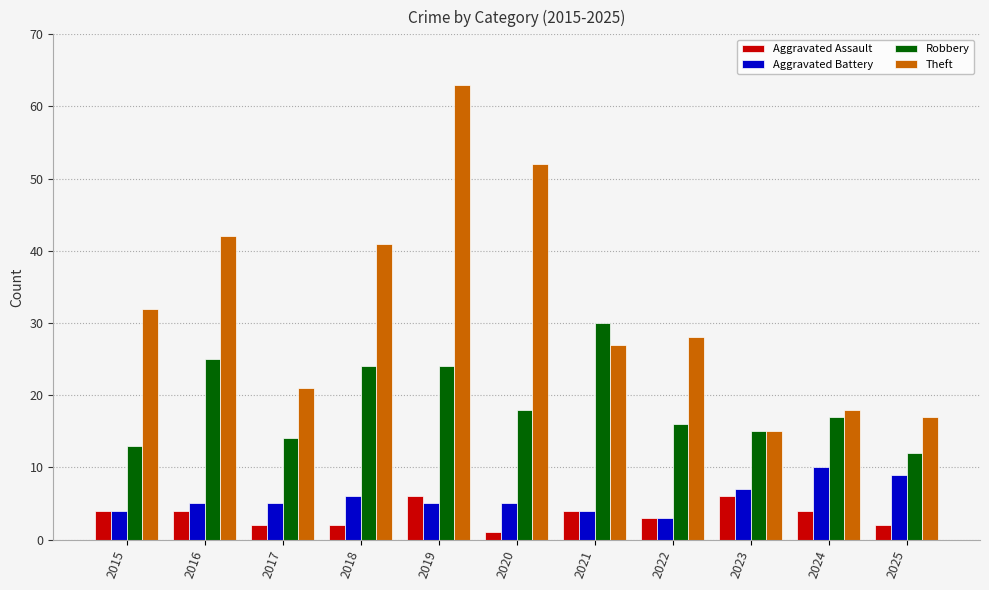

Reading left to right, list all the values displayed in this chart.

Aggravated Assault: 4	4	2	2	6	1	4	3	6	4	2
Aggravated Battery: 4	5	5	6	5	5	4	3	7	10	9
Robbery: 13	25	14	24	24	18	30	16	15	17	12
Theft: 32	42	21	41	63	52	27	28	15	18	17